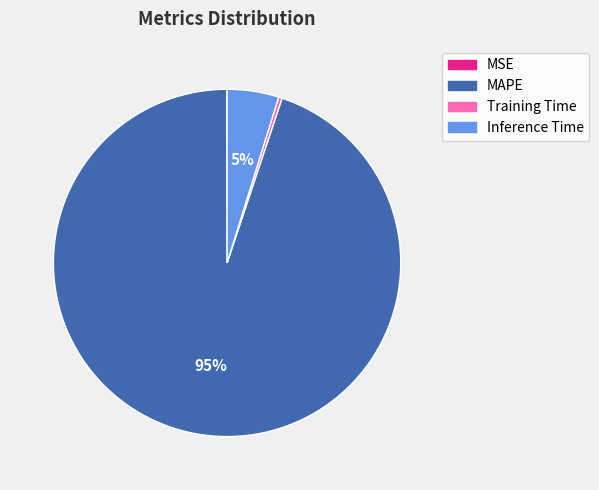

Combined, do Inference Time and Training Time account for over 50%?

No